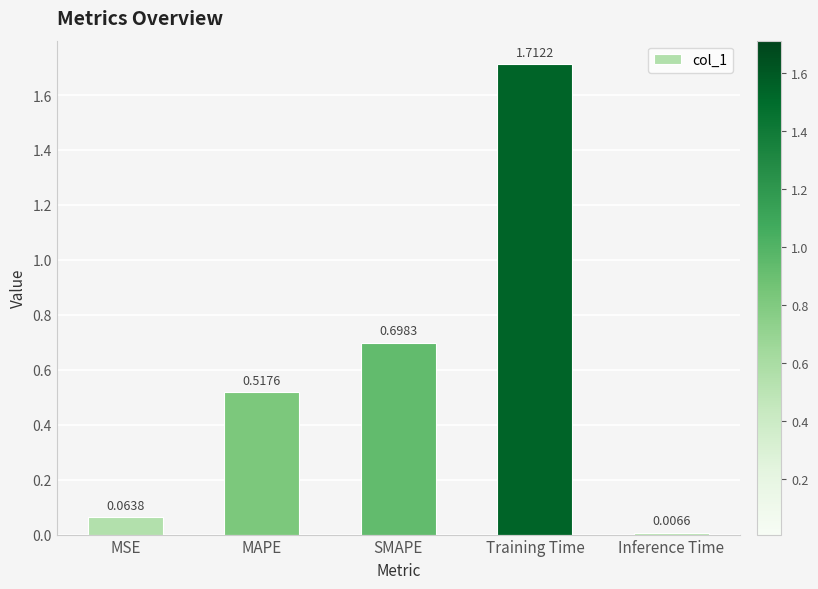

What is the sum of all values?

3.0